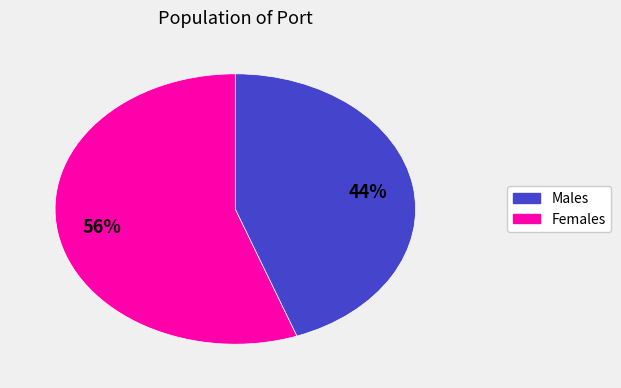

Does any single category account for the majority?

Yes